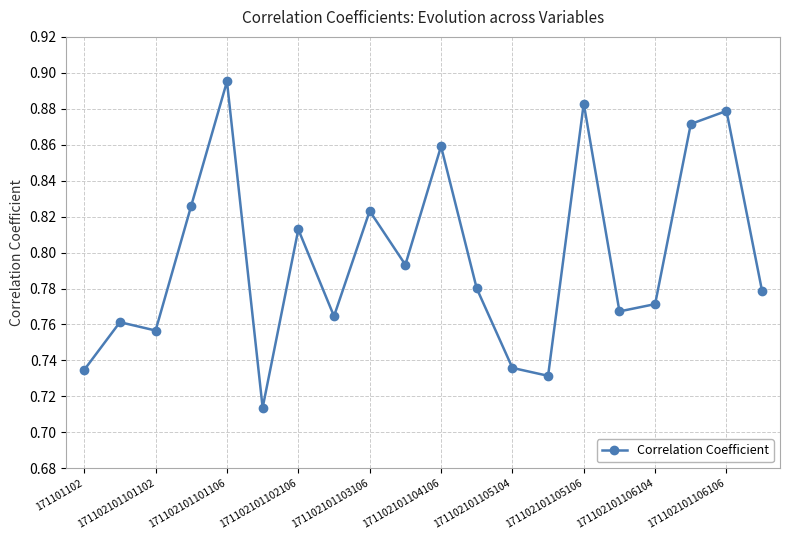

True or false: the data has more than 2 interior local peaks.

True